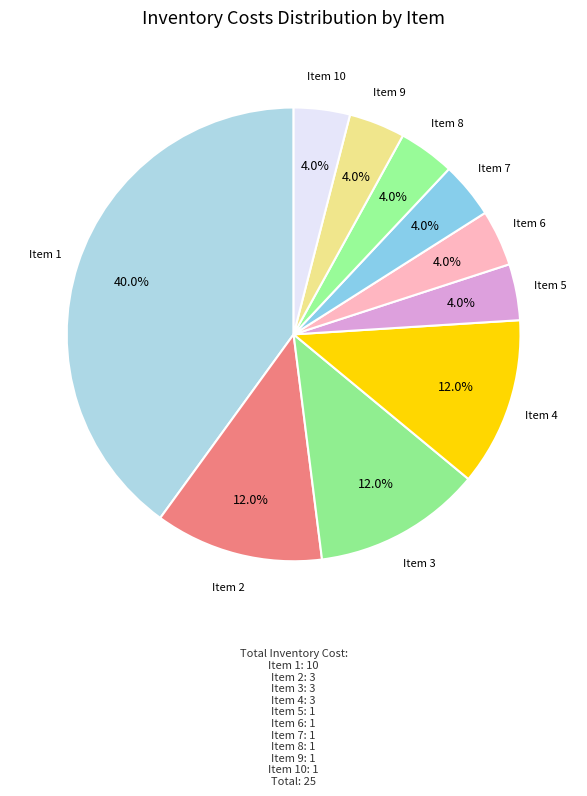

How many slices are in this pie chart?

10